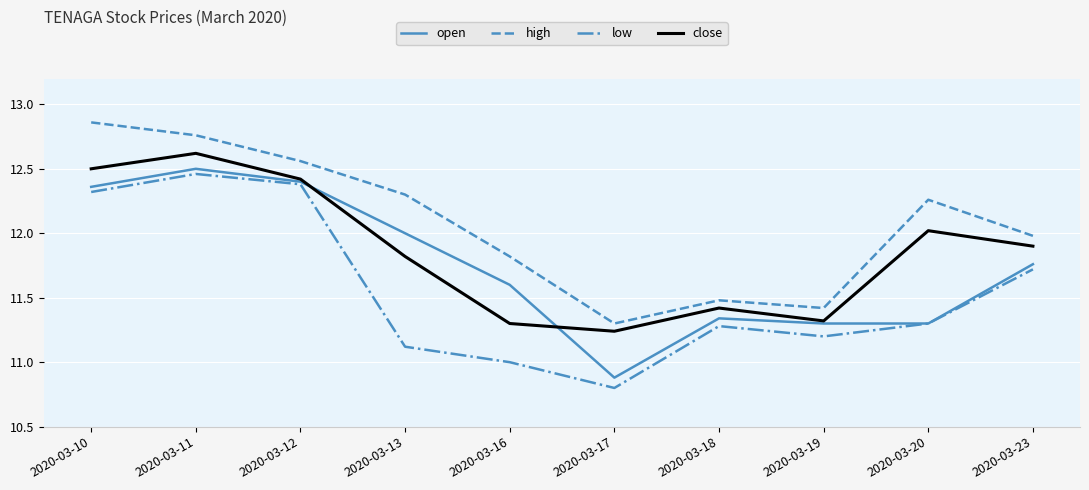

Count the number of categories in the chart.

10